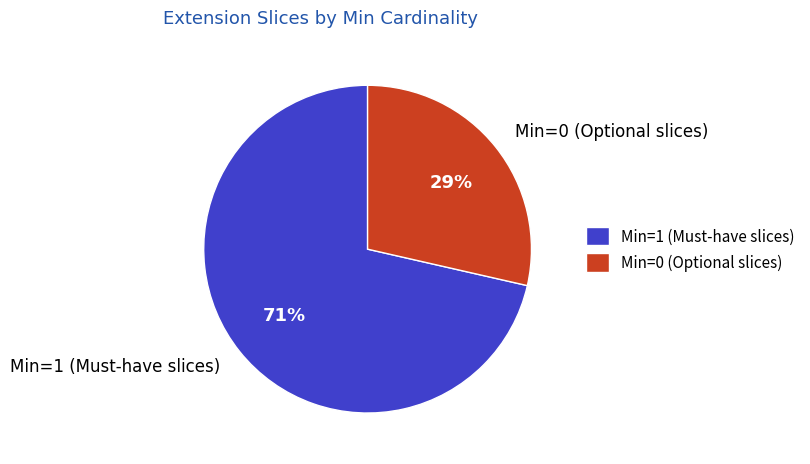

Is it true that Min=1 (Must-have slices) is 58% of the pie?

False